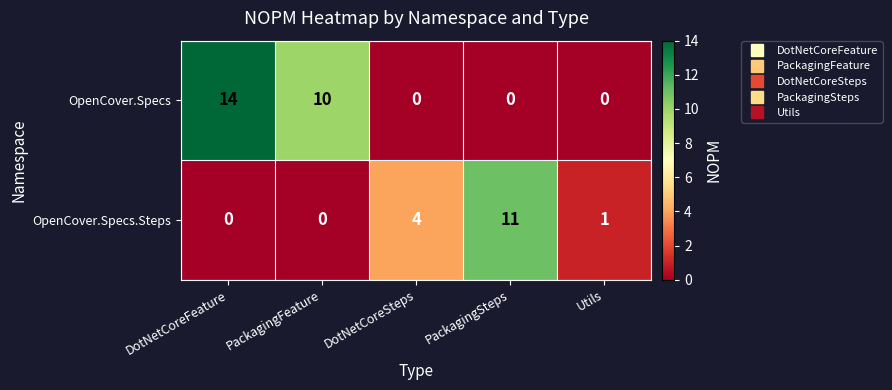

Which series has the widest spread of values?

OpenCover.Specs